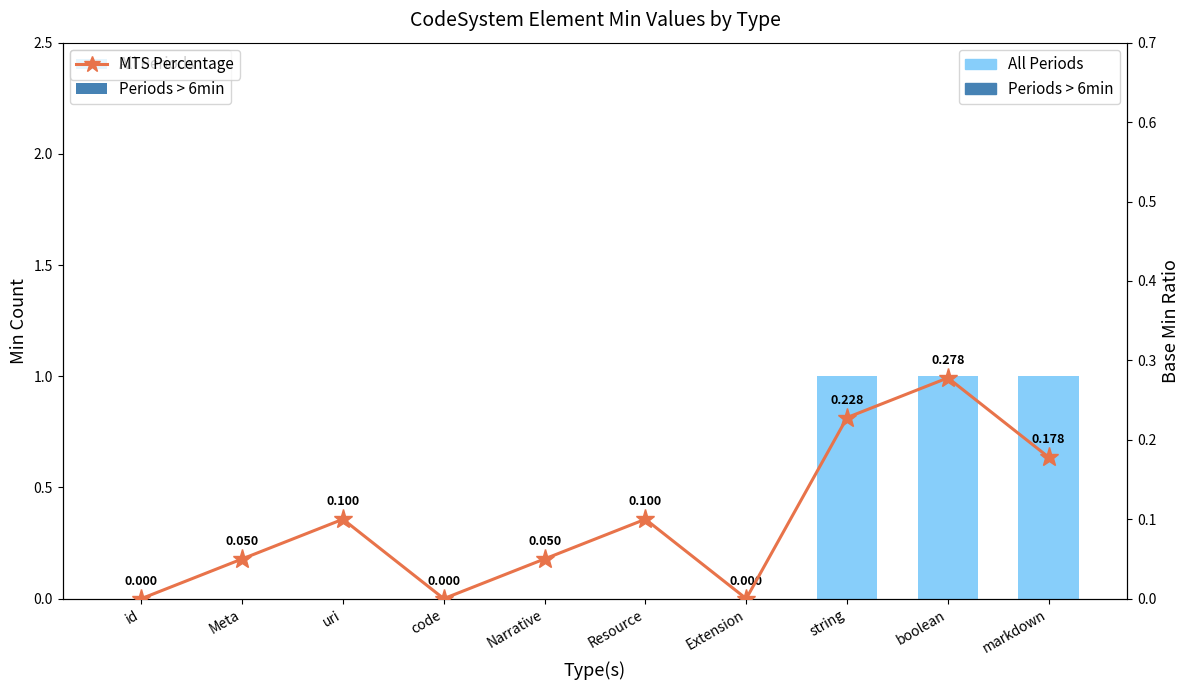

What is the difference between the second highest and second lowest values in the All Periods series?

1.0